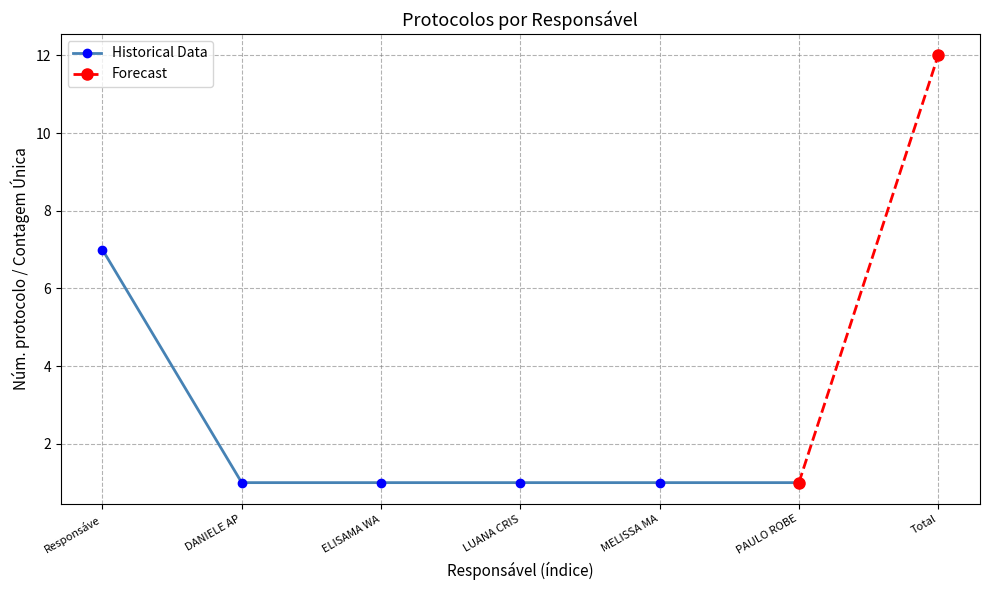

Which has a higher value, PAULO ROBE or MELISSA MA?

PAULO ROBE